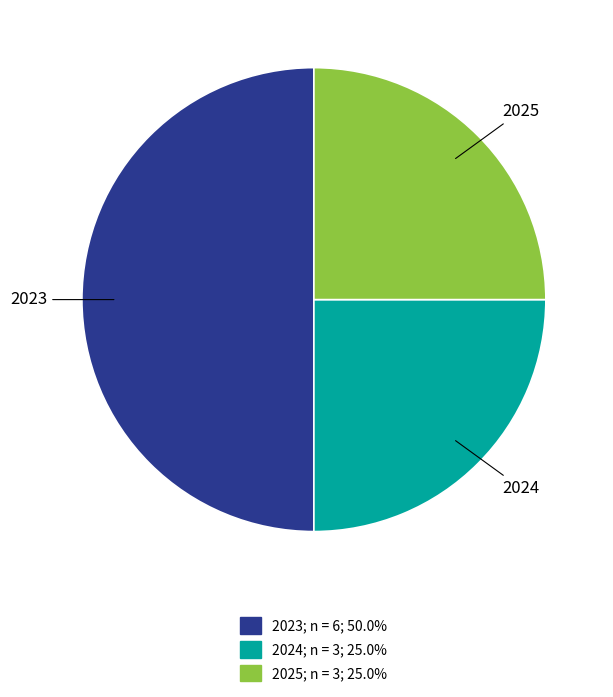

What is the ratio of the value at 2023 to the value at 2025?

2.0